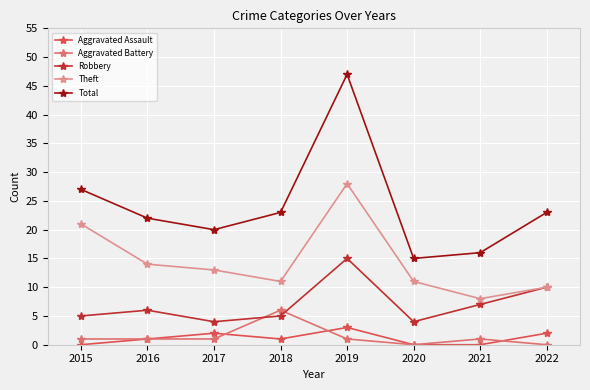

Rank the series by their maximum value, from highest to lowest.

Total, Theft, Robbery, Aggravated Battery, Aggravated Assault